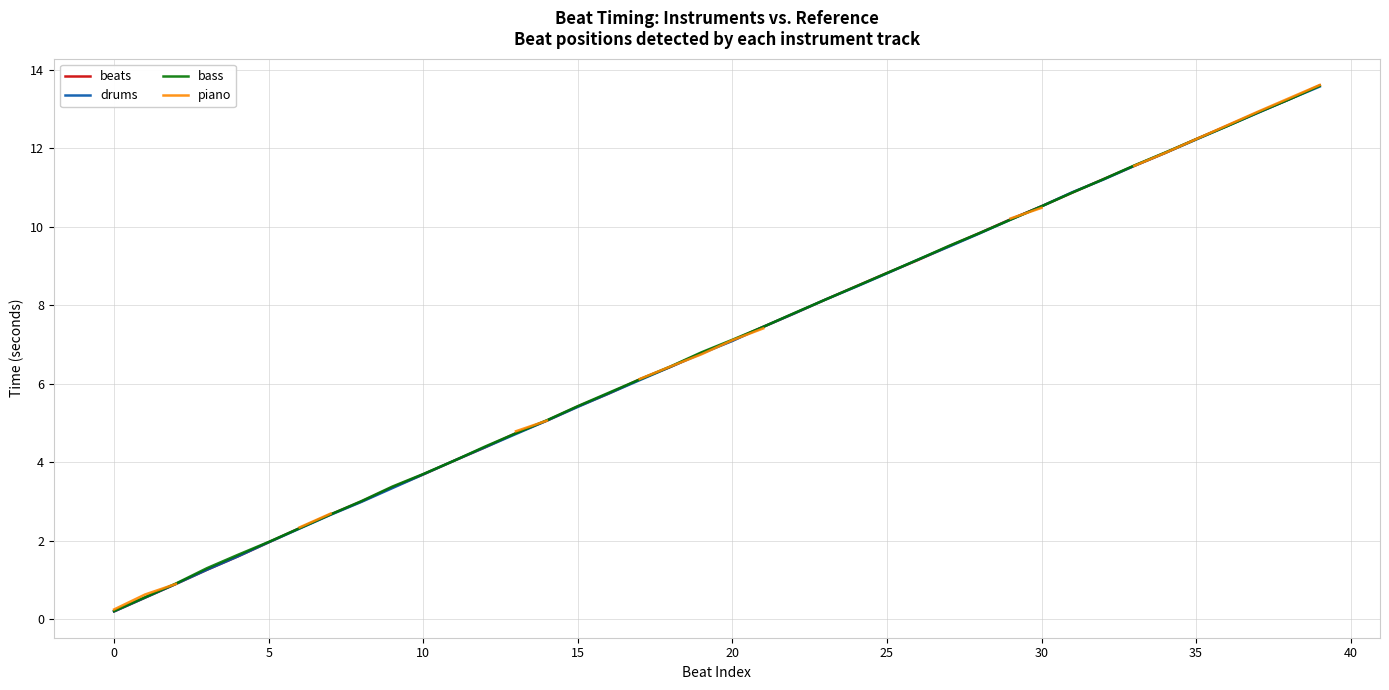

Which category has the lowest value in the bass series?

0